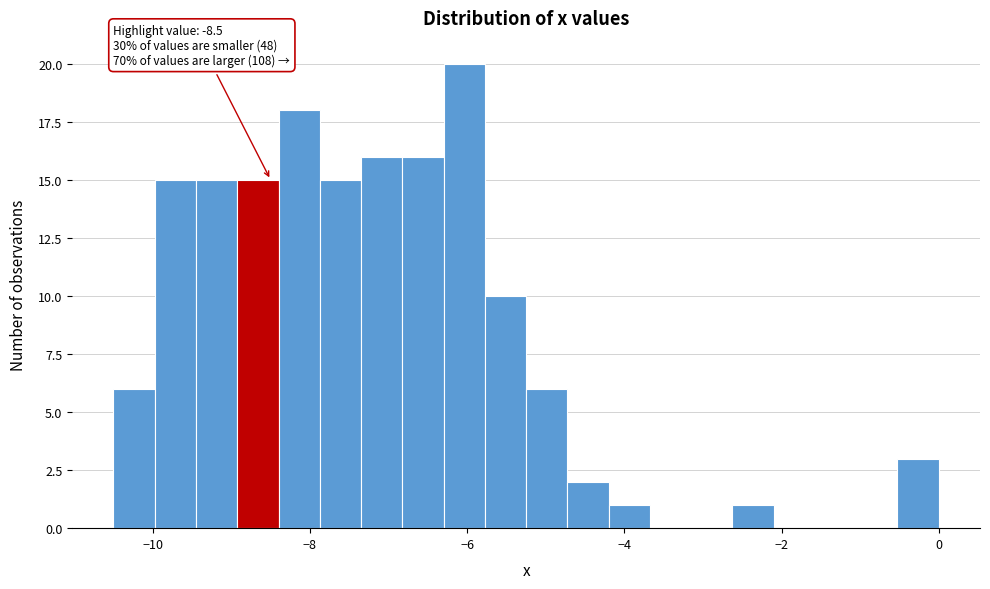

Read against the x-axis, roughly where is the centre of the tallest bar?

-6.0